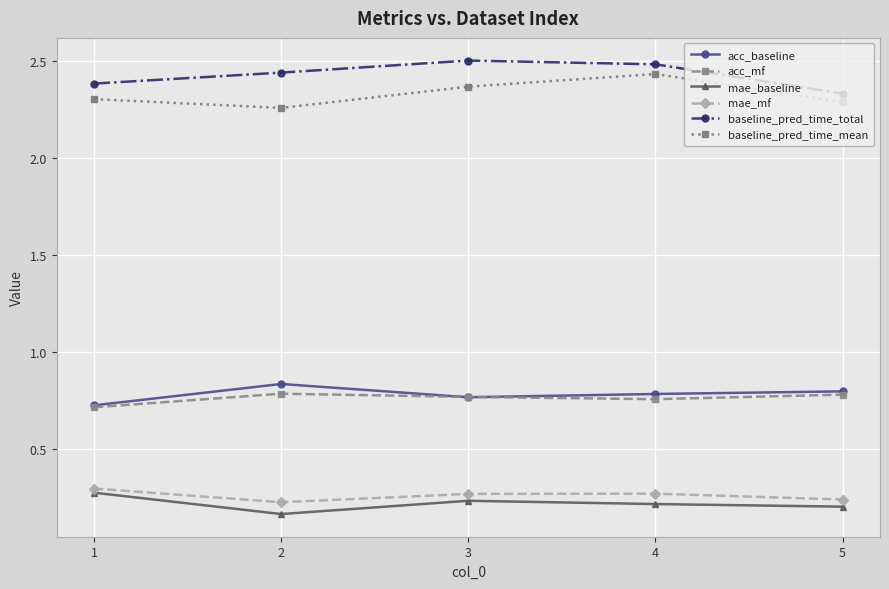

Which category has the lowest value across all series?

2